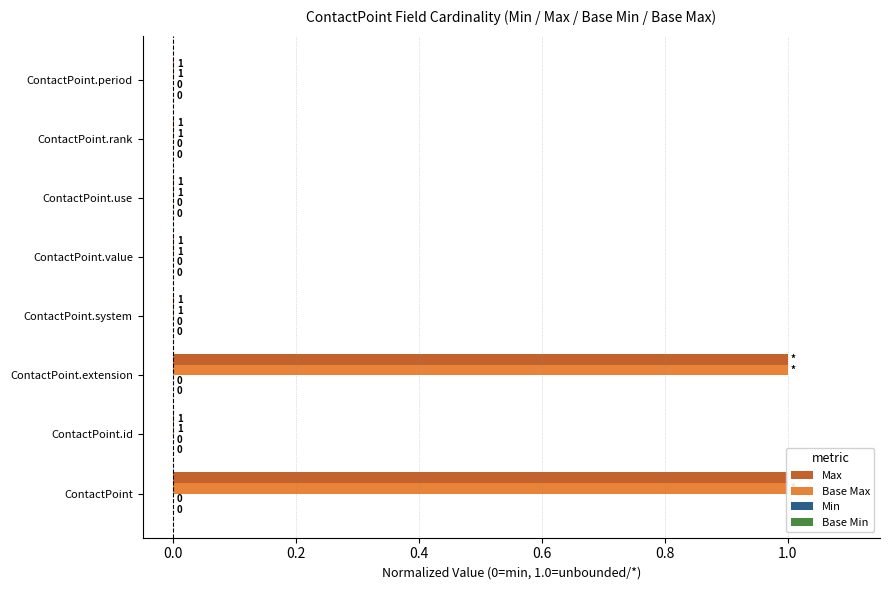

How many bars are there in each group?

4